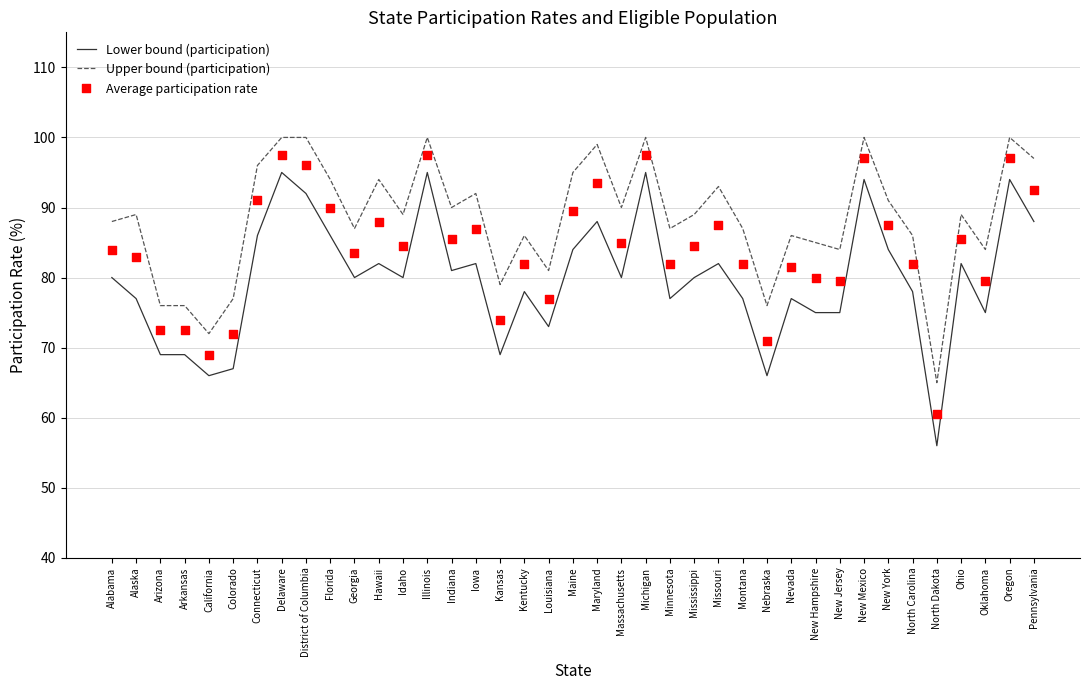

At how many categories does at least one series exceed 79?

32